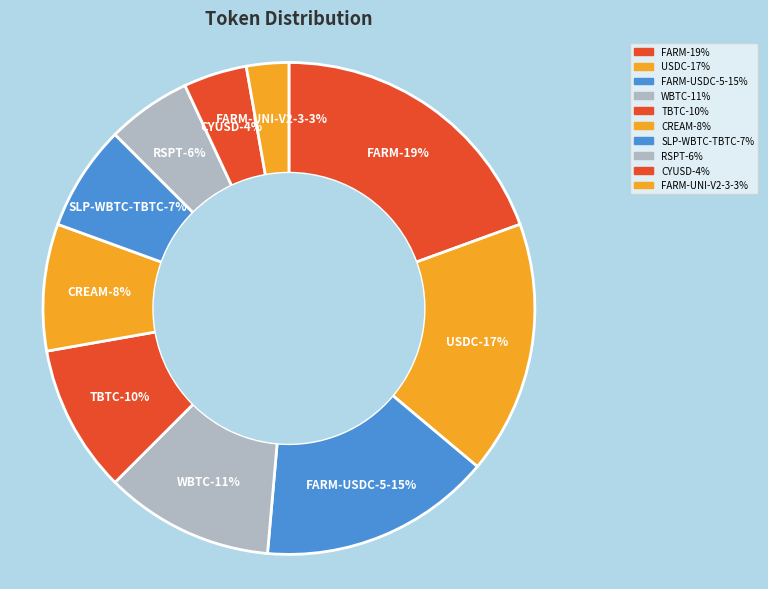

Is there a majority slice in this chart?

No